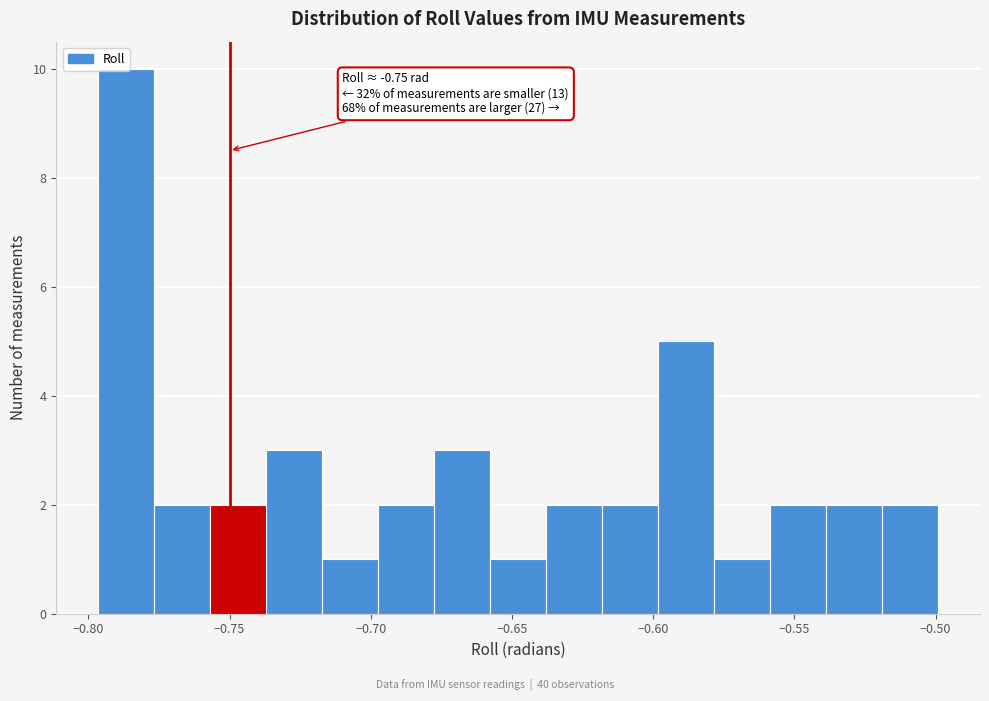

Around what value on the x-axis is the tallest bar? Give the approximate position of its centre, as read against the axis.

-0.785